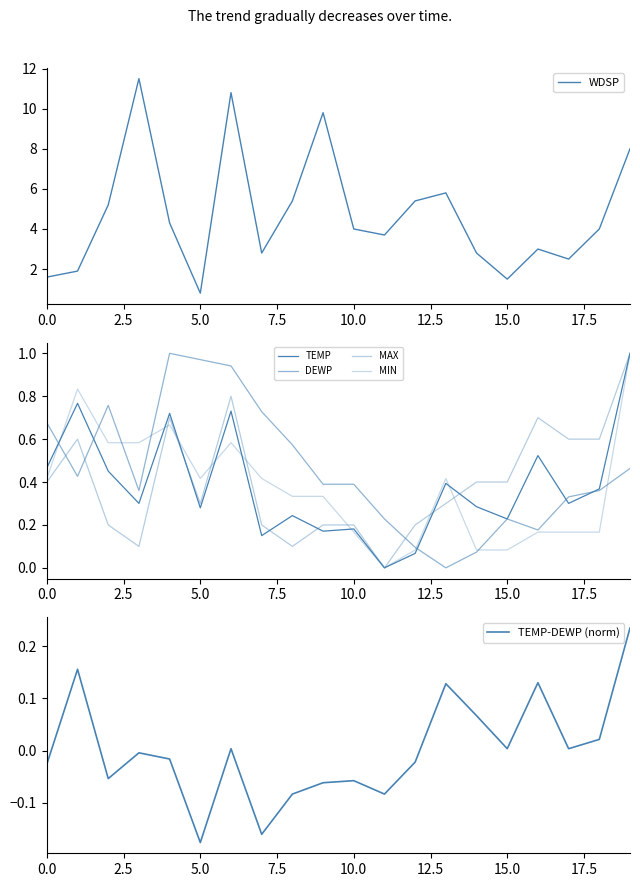

At how many categories does at least one series exceed 10?

2